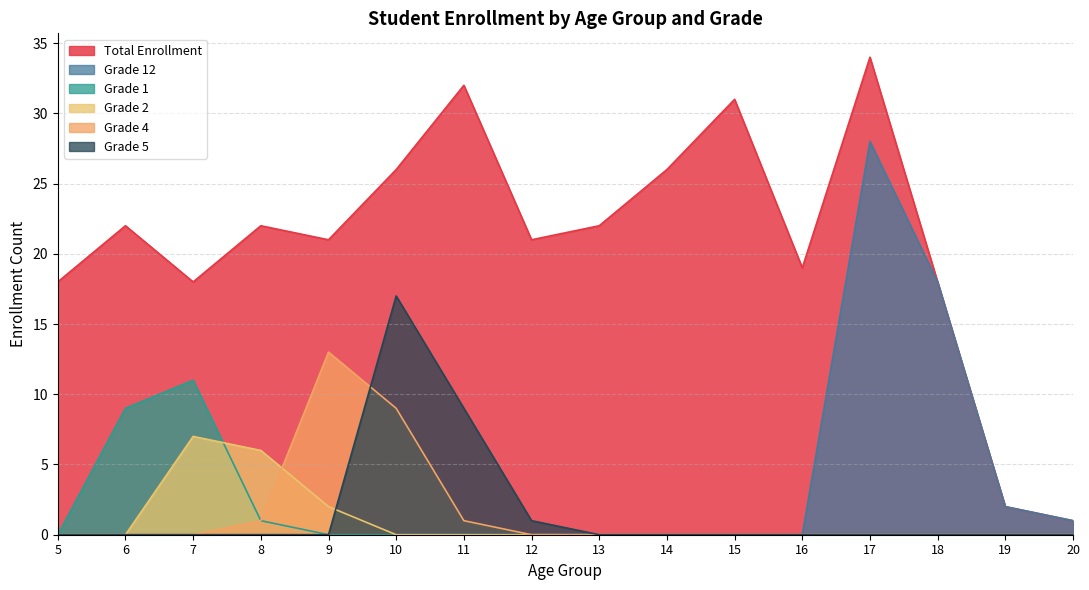

How many series are shown in this chart?

6